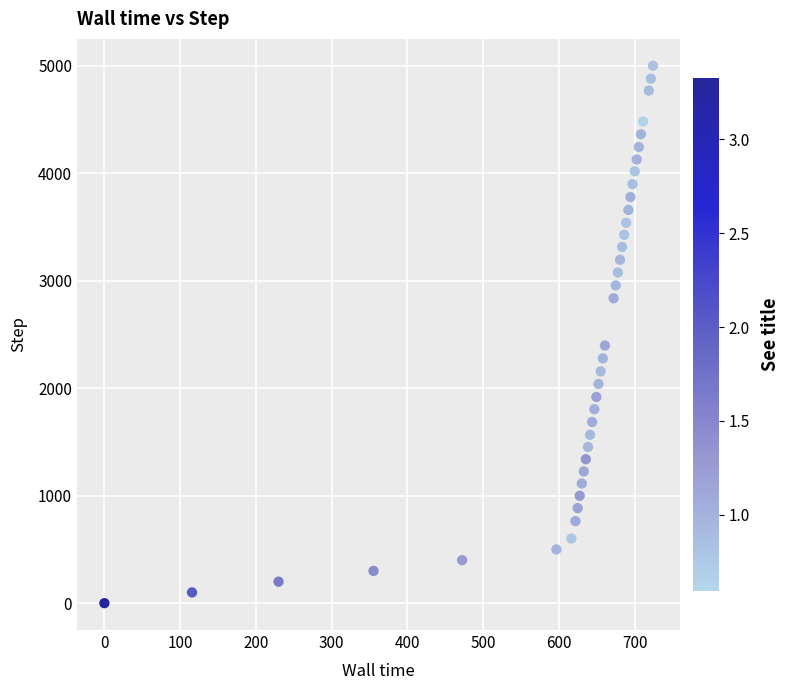

What Y value in the scatter plot is closest to 2500?

2398